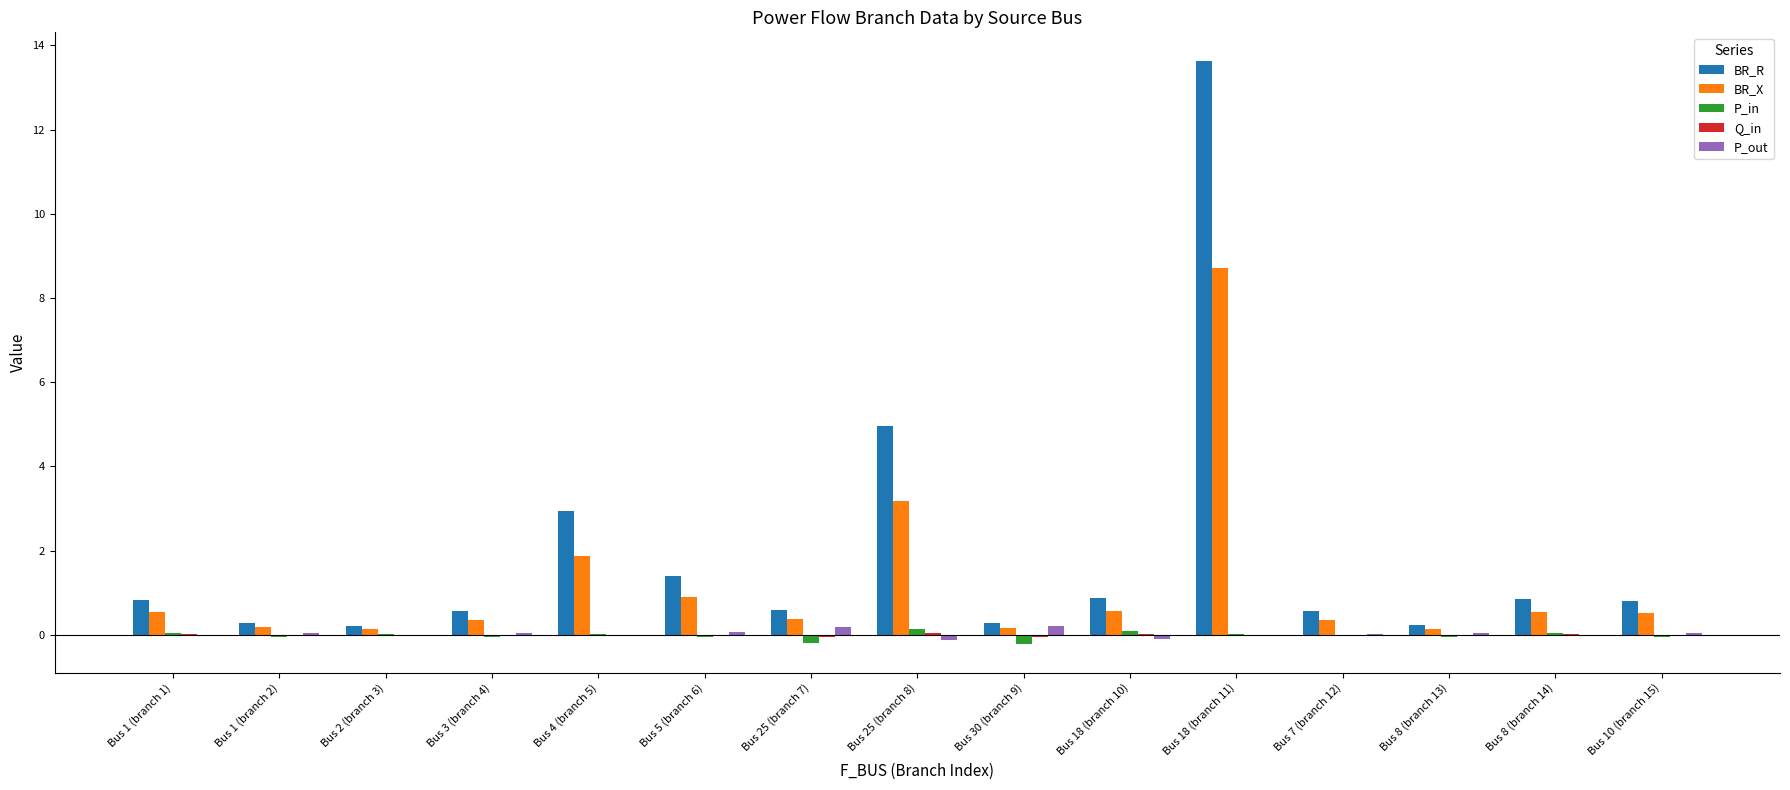

Which series has the largest total across all categories?

BR_R